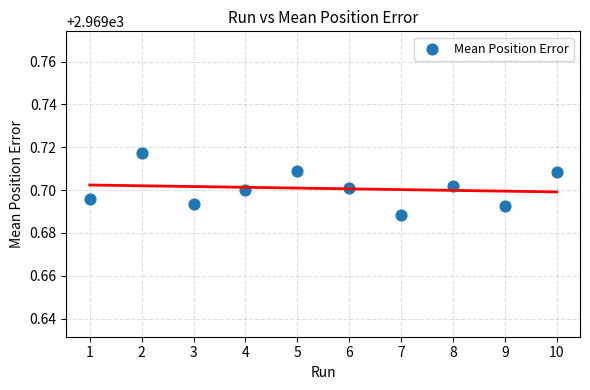

What is the average X value?

5.5